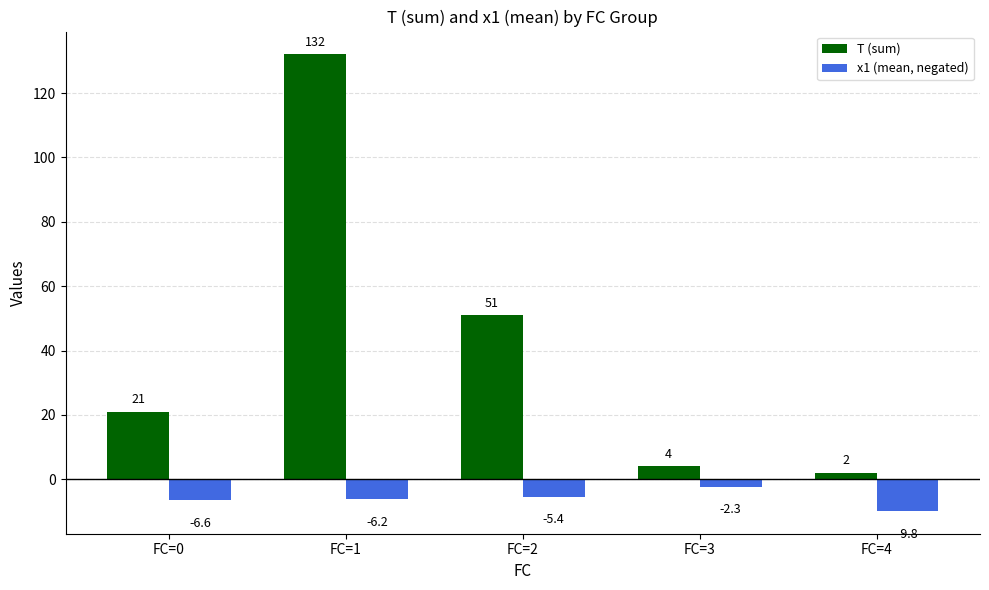

What is the maximum value for x1 (mean, negated)?

-2.3